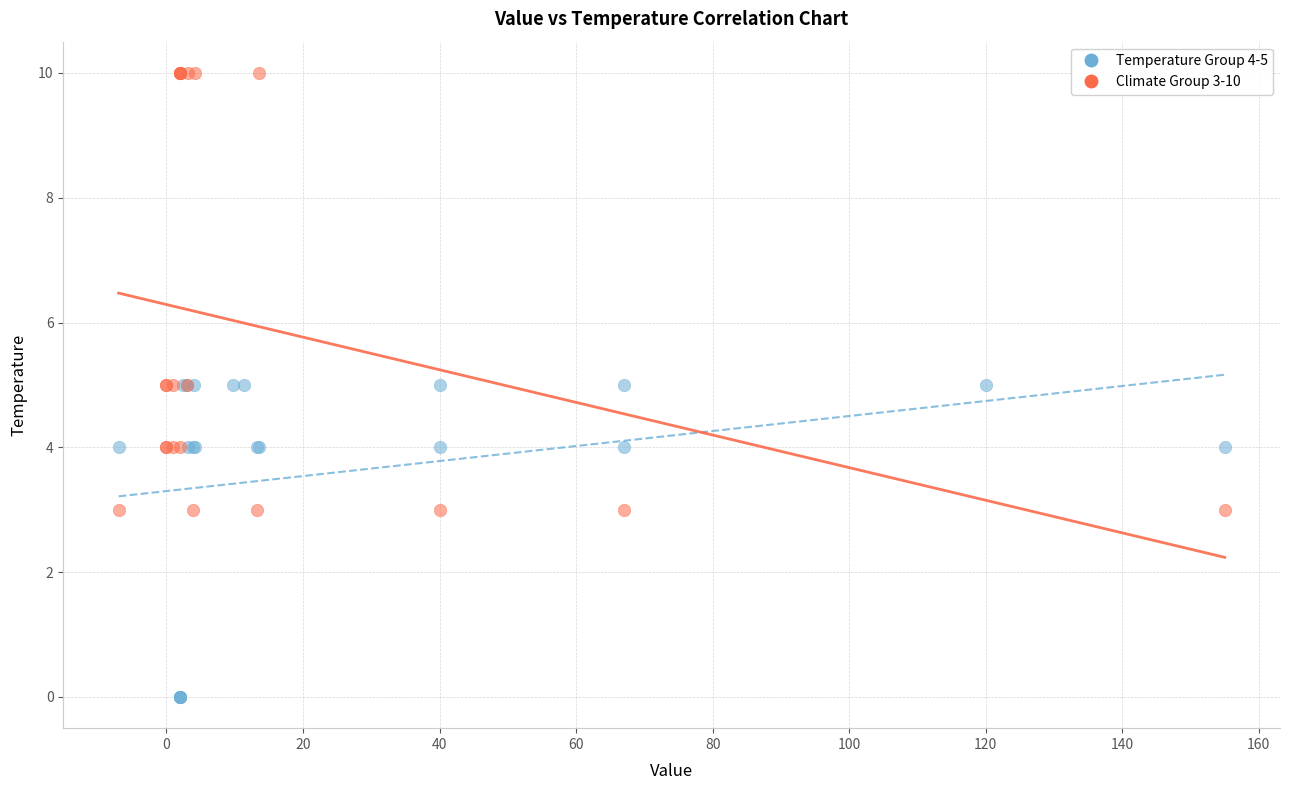

Which series has the largest Y range (max minus min)?

Climate Group 3-10